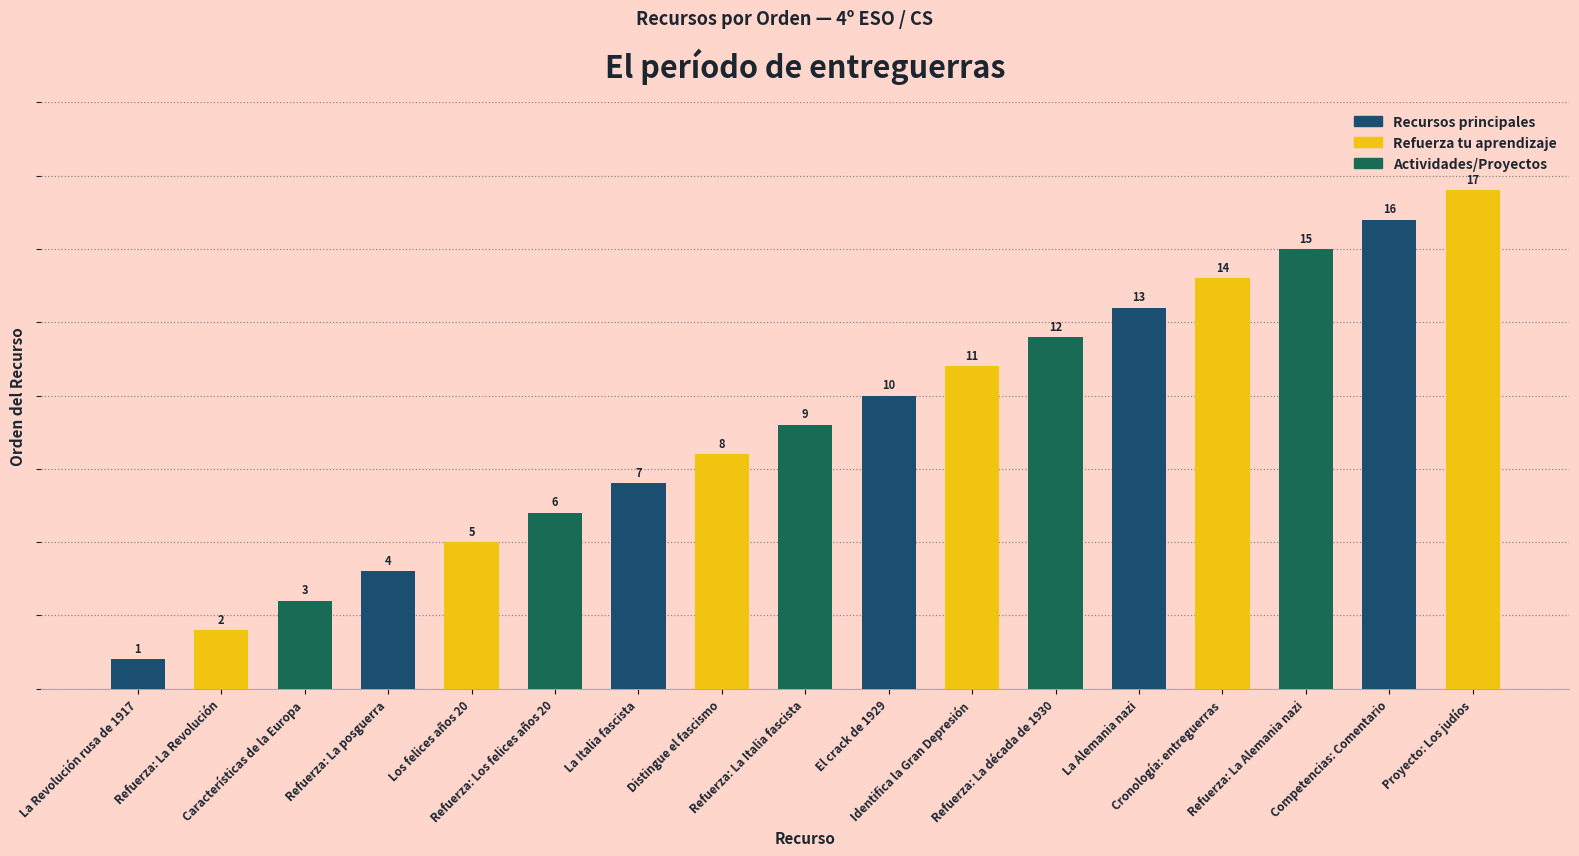

Which has a higher value, Refuerza: La Revolución or Proyecto: Los judíos?

Proyecto: Los judíos